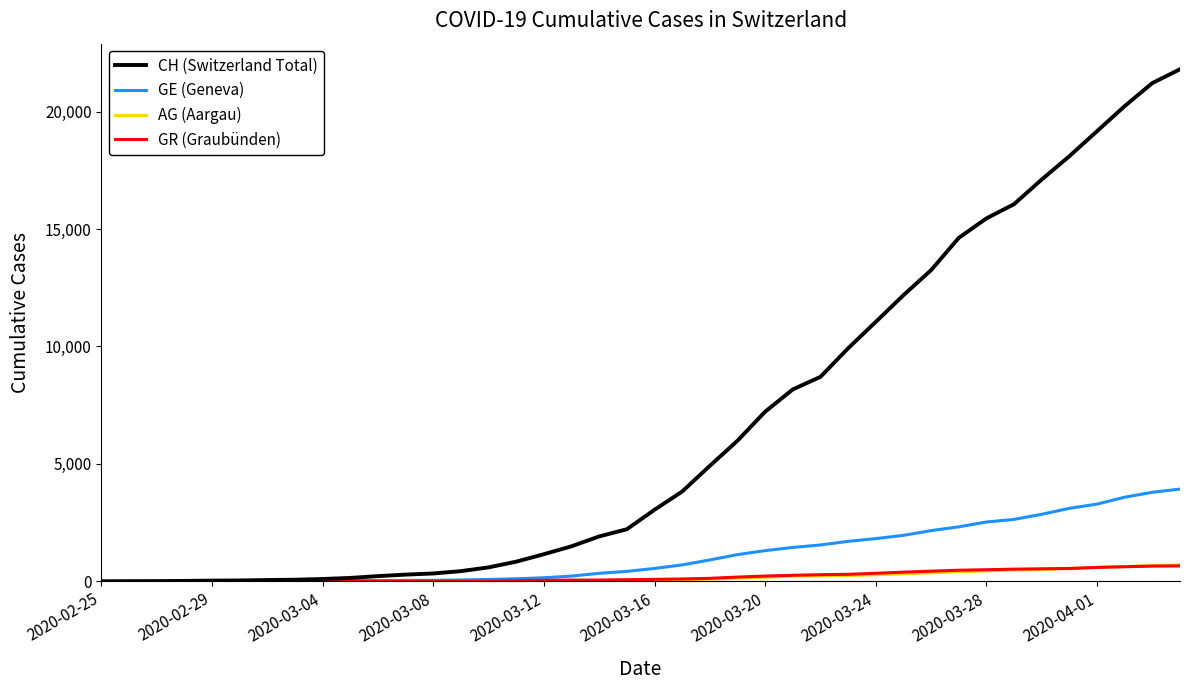

What is the maximum value for GE (Geneva)?

3928